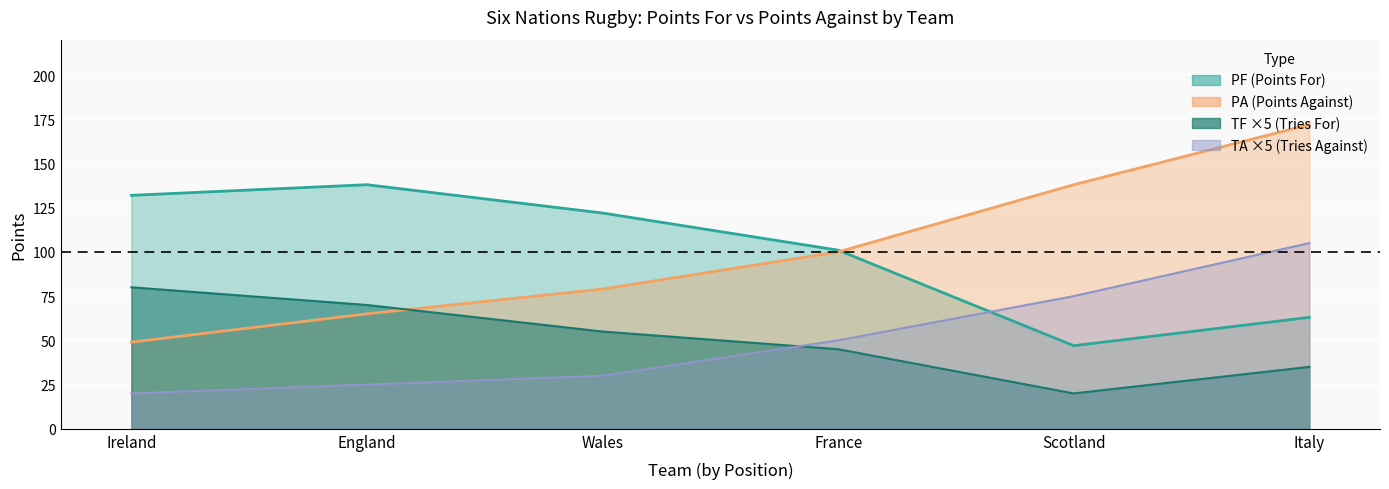

Which series has the largest total across all categories?

PF